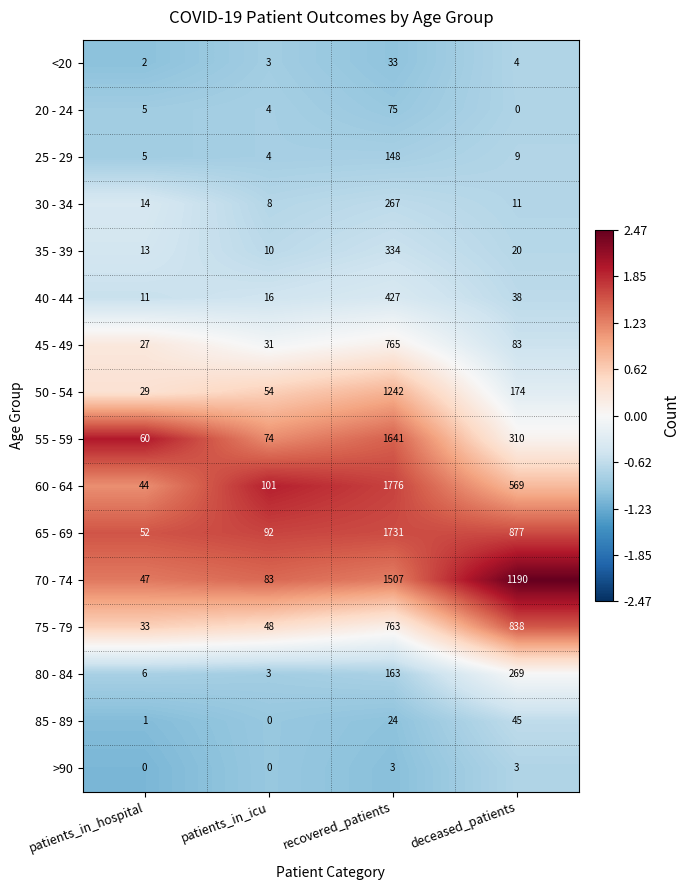

Rank the series at recovered_patients from lowest to highest value.

>90, 85 - 89, <20, 20 - 24, 25 - 29, 80 - 84, 30 - 34, 35 - 39, 40 - 44, 75 - 79, 45 - 49, 50 - 54, 70 - 74, 55 - 59, 65 - 69, 60 - 64